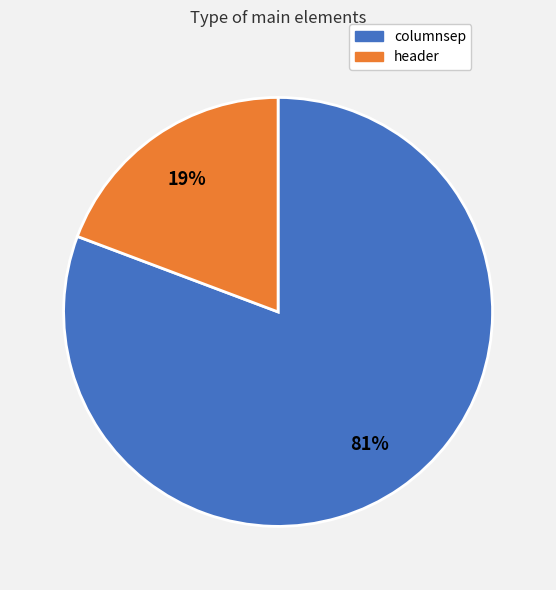

To the nearest percent, what is the combined percentage of columnsep and header?

100%